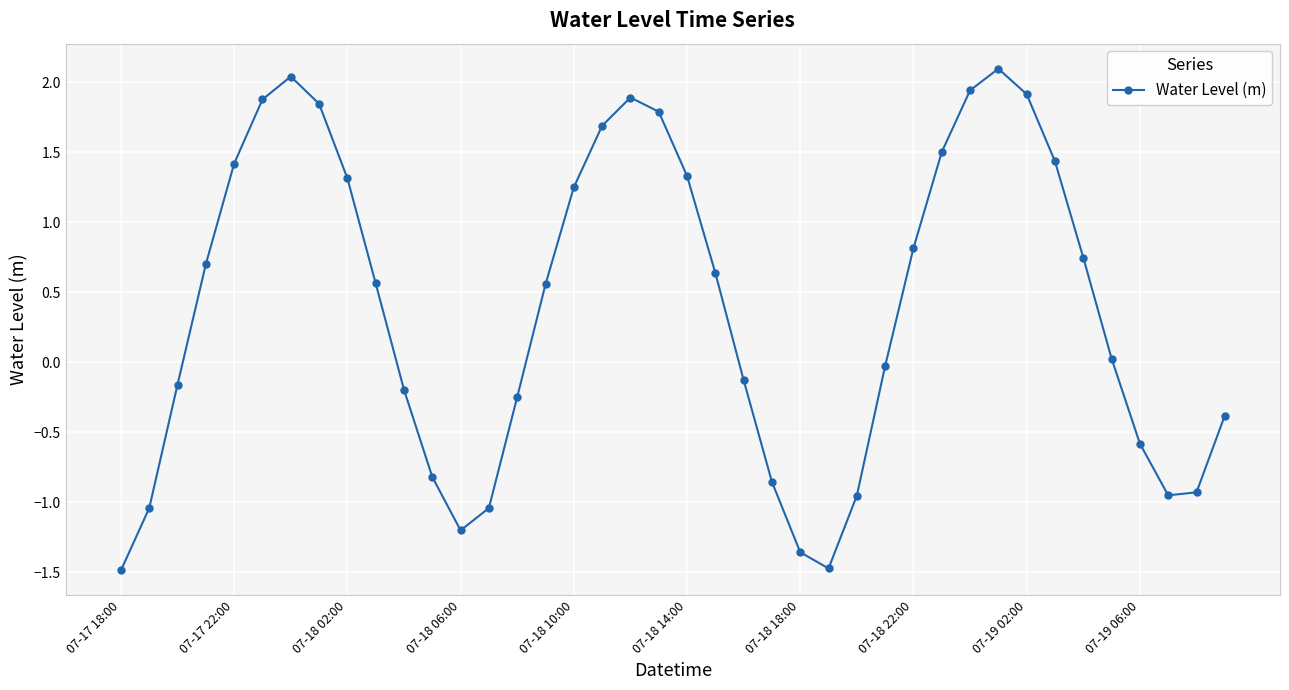

What is the sum of all values?

15.6